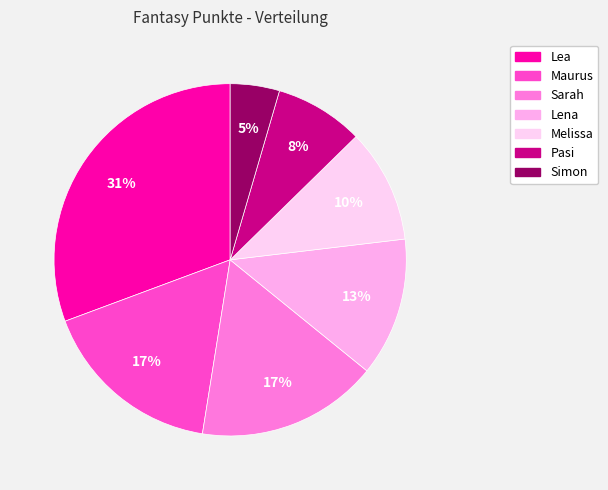

Rank the categories by value from lowest to highest.

Simon, Pasi, Melissa, Lena, Sarah, Maurus, Lea